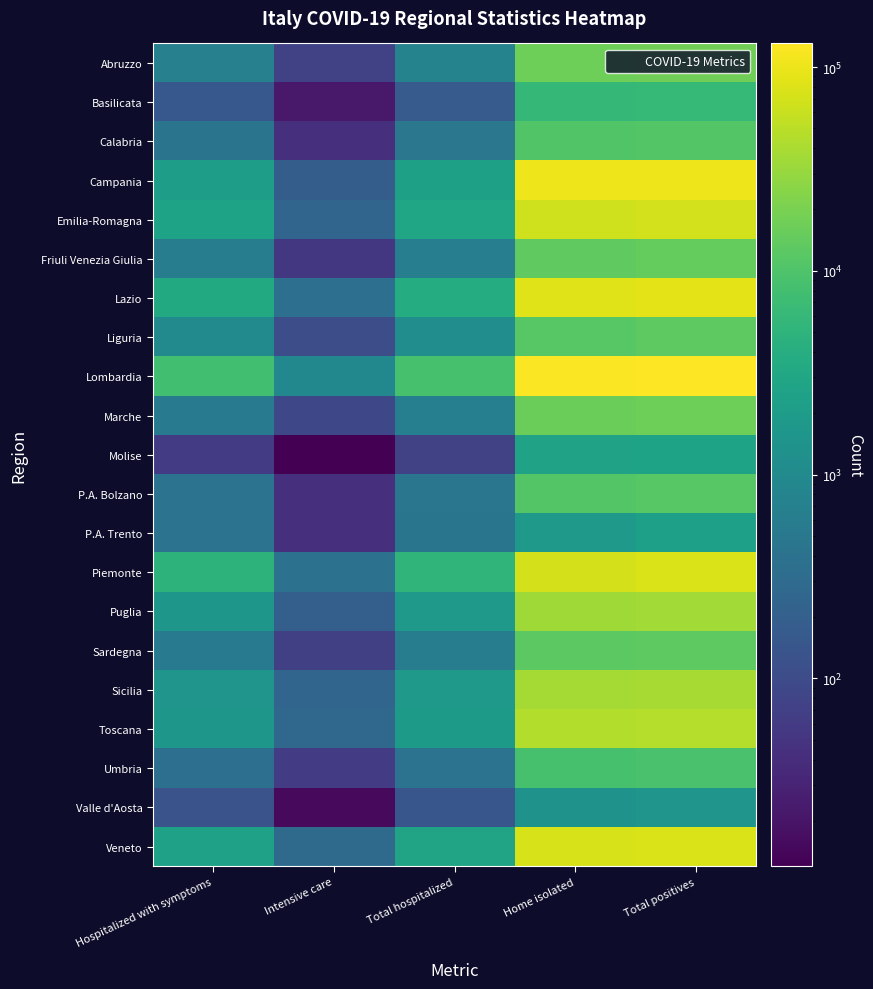

Reading right to left, transcribe all the data shown in this chart.

Abruzzo: Total positives=17560	Home isolated=16797	Total hospitalized=763	Intensive care=74	Hospitalized with symptoms=689
Basilicata: Total positives=5965	Home isolated=5789	Total hospitalized=176	Intensive care=23	Hospitalized with symptoms=153
Calabria: Total positives=10822	Home isolated=10346	Total hospitalized=476	Intensive care=44	Hospitalized with symptoms=432
Campania: Total positives=103982	Home isolated=101610	Total hospitalized=2372	Intensive care=184	Hospitalized with symptoms=2188
Emilia-Romagna: Total positives=70289	Home isolated=67366	Total hospitalized=2923	Intensive care=250	Hospitalized with symptoms=2673
Friuli Venezia Giulia: Total positives=14255	Home isolated=13606	Total hospitalized=649	Intensive care=55	Hospitalized with symptoms=594
Lazio: Total positives=87934	Home isolated=84172	Total hospitalized=3762	Intensive care=355	Hospitalized with symptoms=3407
Liguria: Total positives=13011	Home isolated=11883	Total hospitalized=1128	Intensive care=109	Hospitalized with symptoms=1019
Lombardia: Total positives=130555	Home isolated=121761	Total hospitalized=8794	Intensive care=925	Hospitalized with symptoms=7869
Marche: Total positives=16843	Home isolated=16188	Total hospitalized=655	Intensive care=91	Hospitalized with symptoms=564
Molise: Total positives=2625	Home isolated=2552	Total hospitalized=73	Intensive care=11	Hospitalized with symptoms=62
P.A. Bolzano: Total positives=11483	Home isolated=11027	Total hospitalized=456	Intensive care=42	Hospitalized with symptoms=414
P.A. Trento: Total positives=2309	Home isolated=1857	Total hospitalized=452	Intensive care=44	Hospitalized with symptoms=408
Piemonte: Total positives=77589	Home isolated=72272	Total hospitalized=5317	Intensive care=395	Hospitalized with symptoms=4922
Puglia: Total positives=36417	Home isolated=34562	Total hospitalized=1855	Intensive care=201	Hospitalized with symptoms=1654
Sardegna: Total positives=13155	Home isolated=12556	Total hospitalized=599	Intensive care=71	Hospitalized with symptoms=528
Sicilia: Total positives=39083	Home isolated=37294	Total hospitalized=1789	Intensive care=250	Hospitalized with symptoms=1539
Toscana: Total positives=46531	Home isolated=44606	Total hospitalized=1925	Intensive care=278	Hospitalized with symptoms=1647
Umbria: Total positives=9050	Home isolated=8635	Total hospitalized=415	Intensive care=62	Hospitalized with symptoms=353
Valle d'Aosta: Total positives=1547	Home isolated=1403	Total hospitalized=144	Intensive care=15	Hospitalized with symptoms=129
Veneto: Total positives=76888	Home isolated=74145	Total hospitalized=2743	Intensive care=303	Hospitalized with symptoms=2440